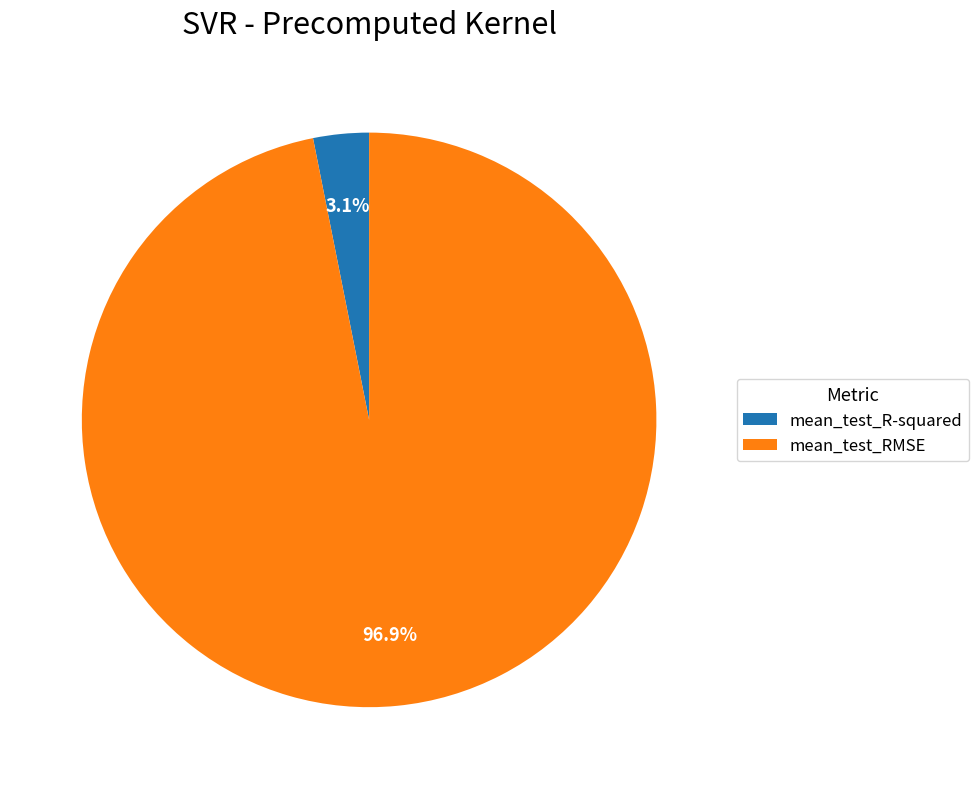

To the nearest percent, what portion does mean_test_R-squared represent?

3%